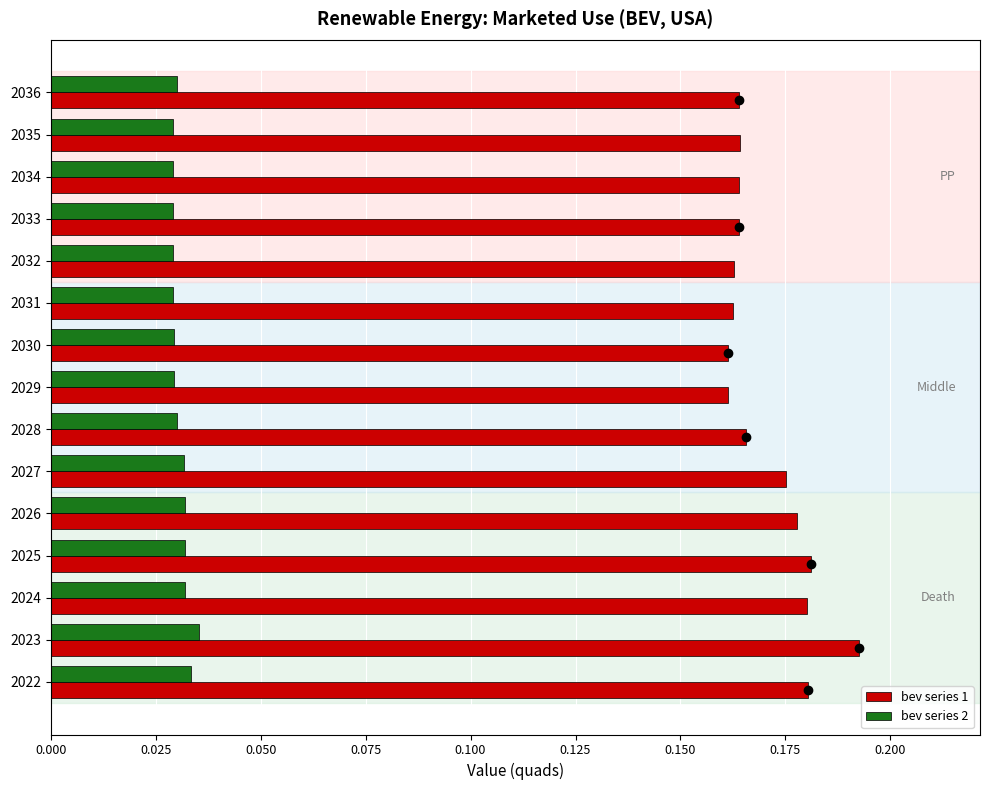

Which series has the largest total across all categories?

bev series 1